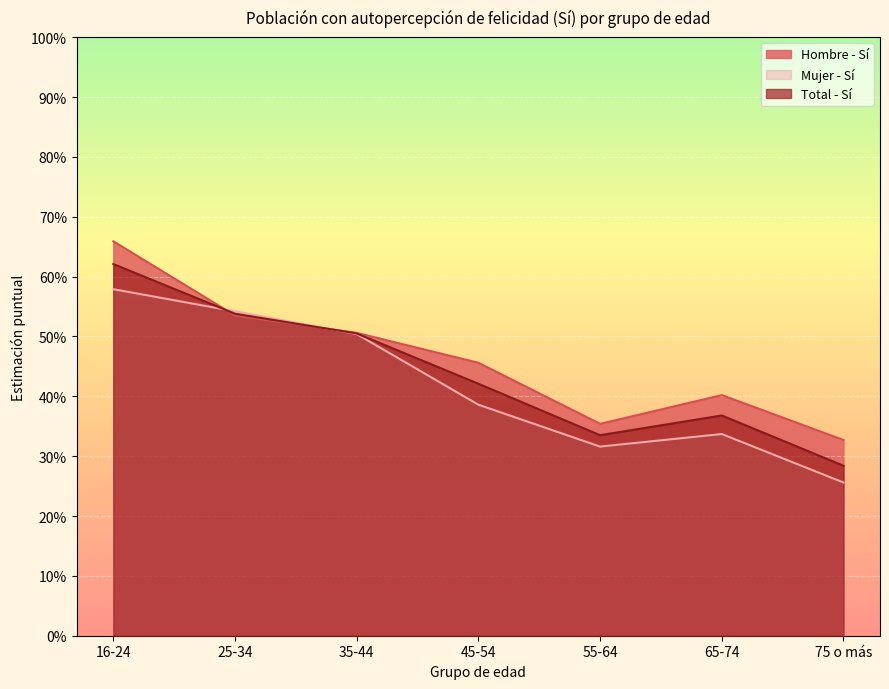

Rank the series by their maximum value, from lowest to highest.

Mujer - Sí, Total - Sí, Hombre - Sí